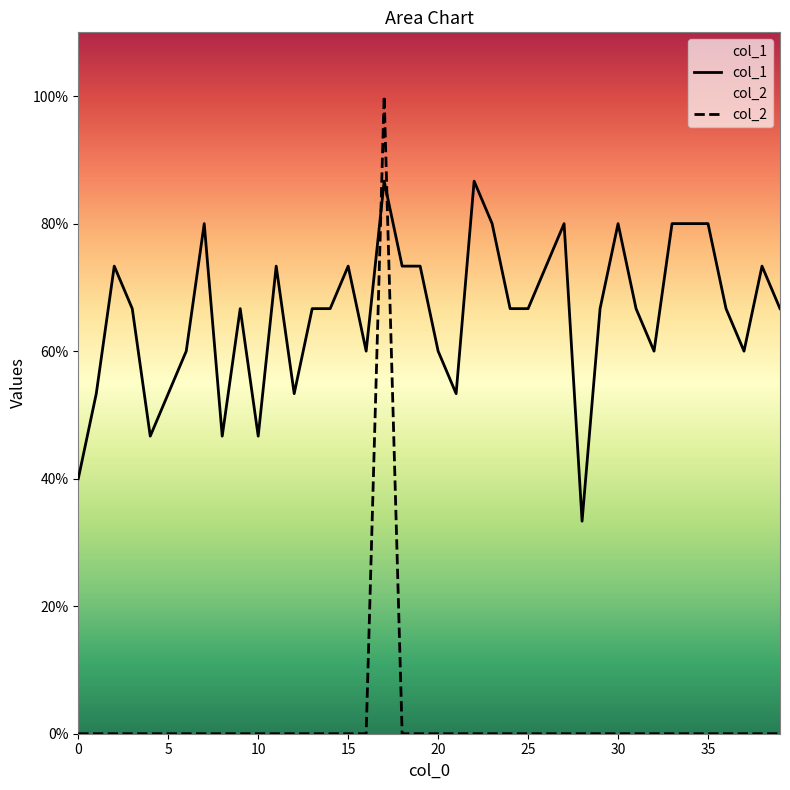

At how many categories does at least one series exceed 0?

40